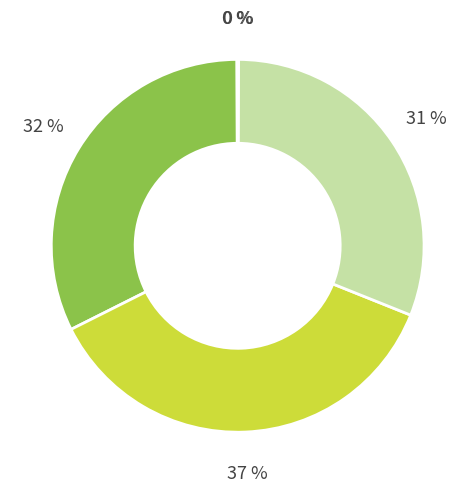

Is there any slice that represents more than half of the pie?

No